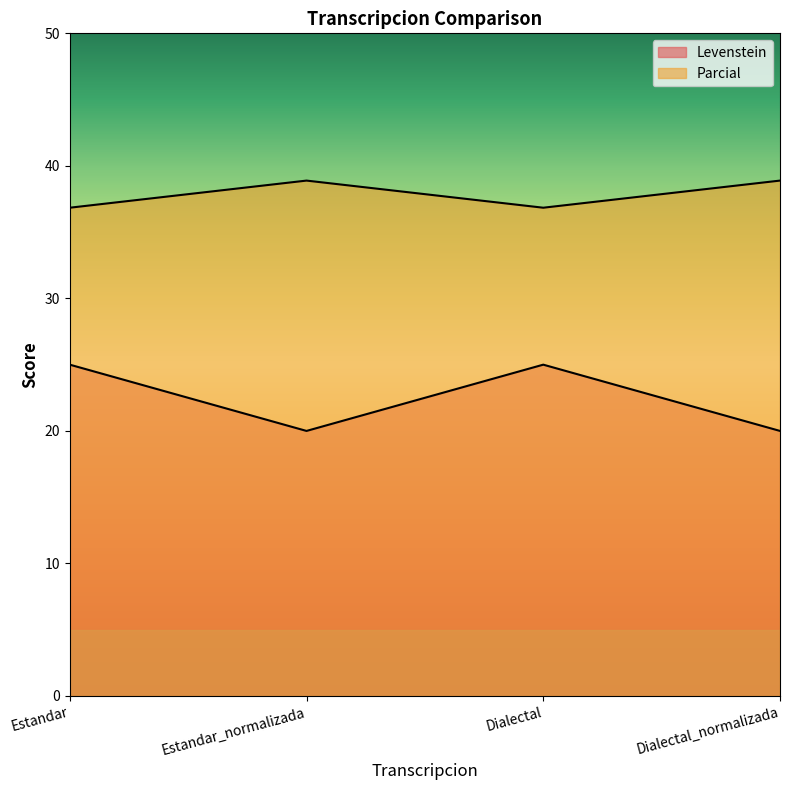

What is the minimum value for Parcial?

36.8